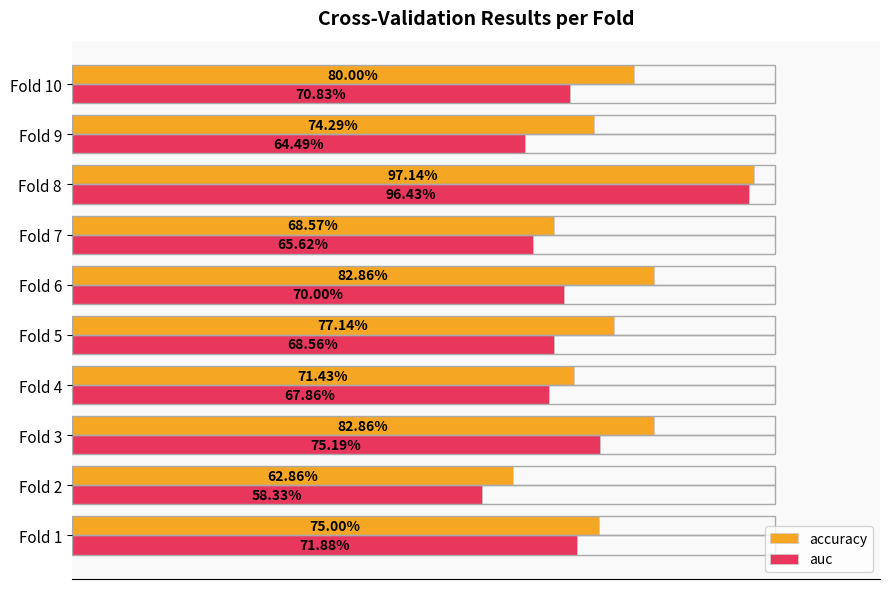

What is the minimum value for auc?

0.6